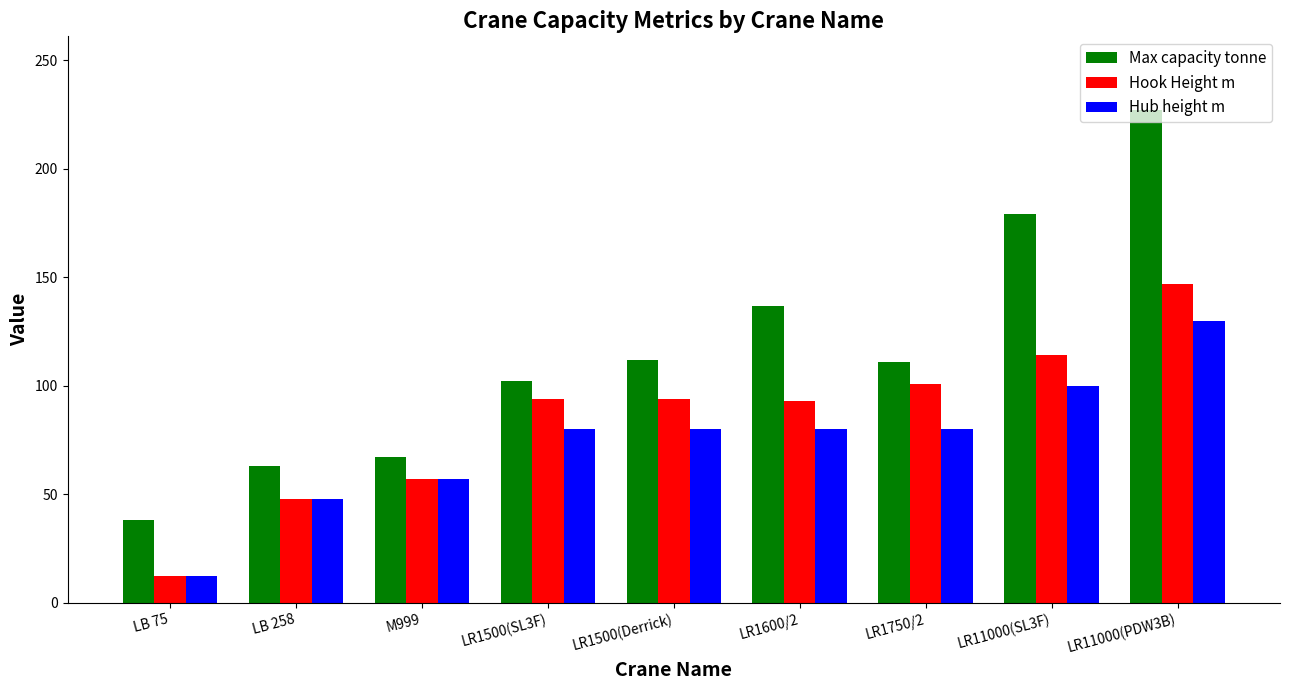

True or false: Hub height m has a value of 57.0 at M999.

True